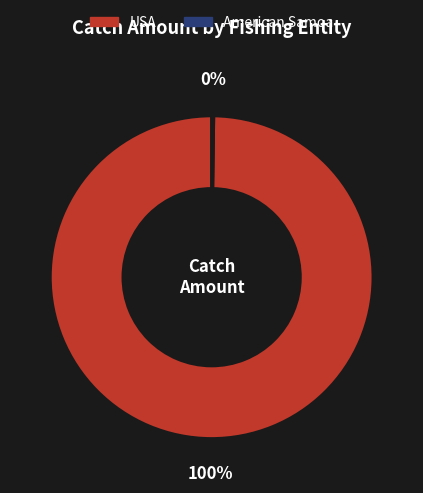

To the nearest percent, what is the difference between the largest and smallest slice percentages?

100%